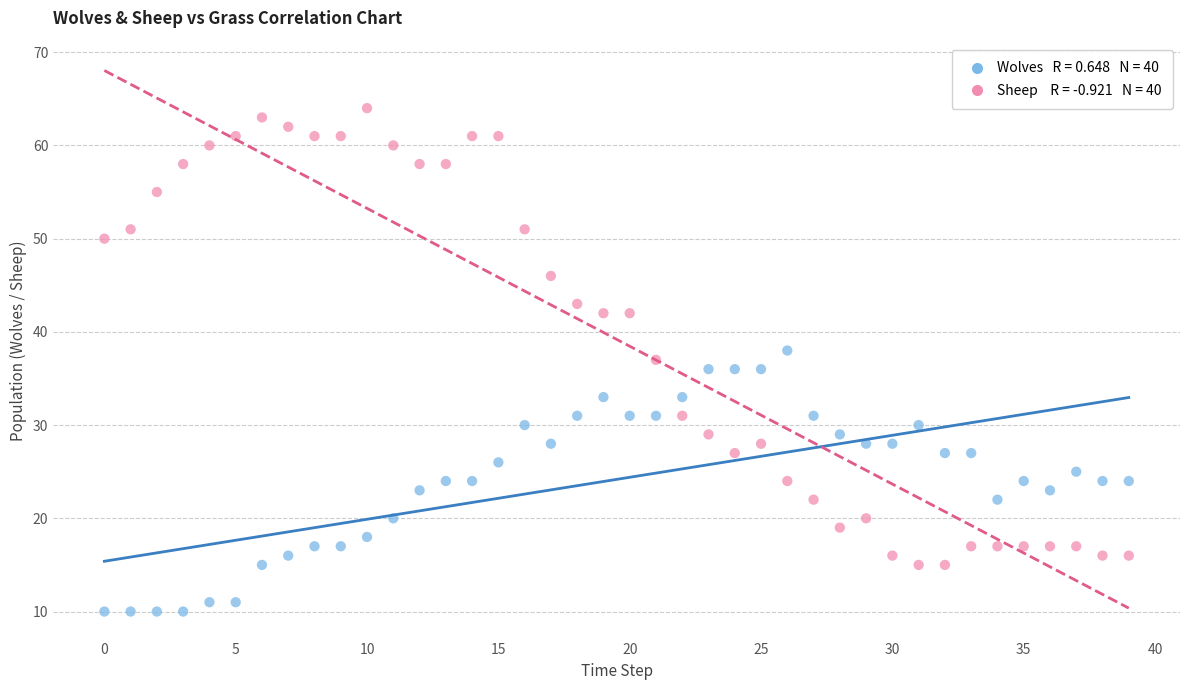

Across all data points, what is the range of Y values (max minus min)?

54